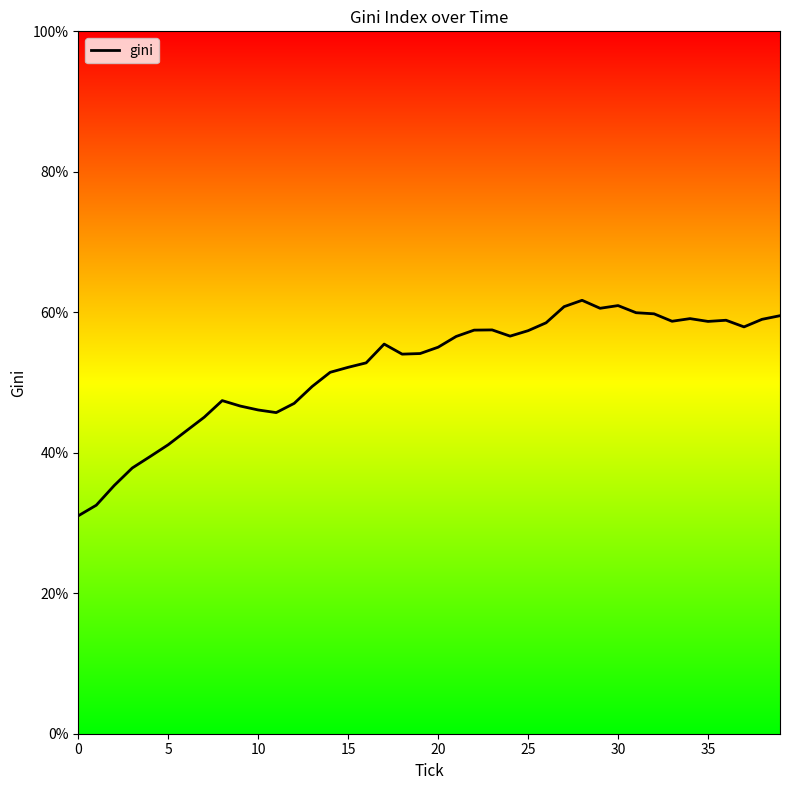

What is the sum of all values?

2082.6